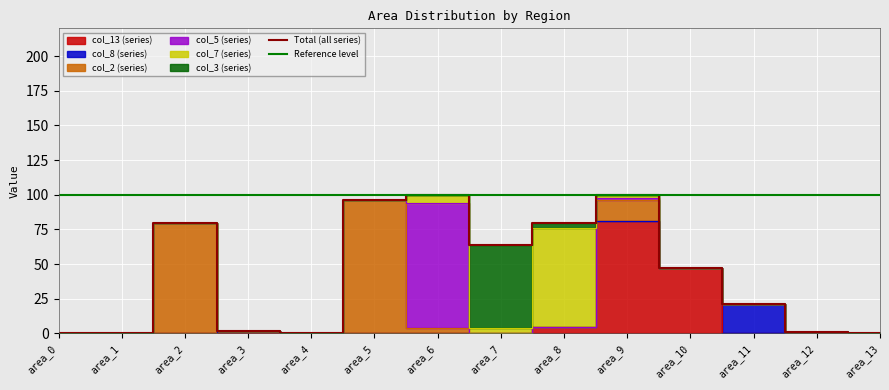

How many lines are shown in the chart?

6